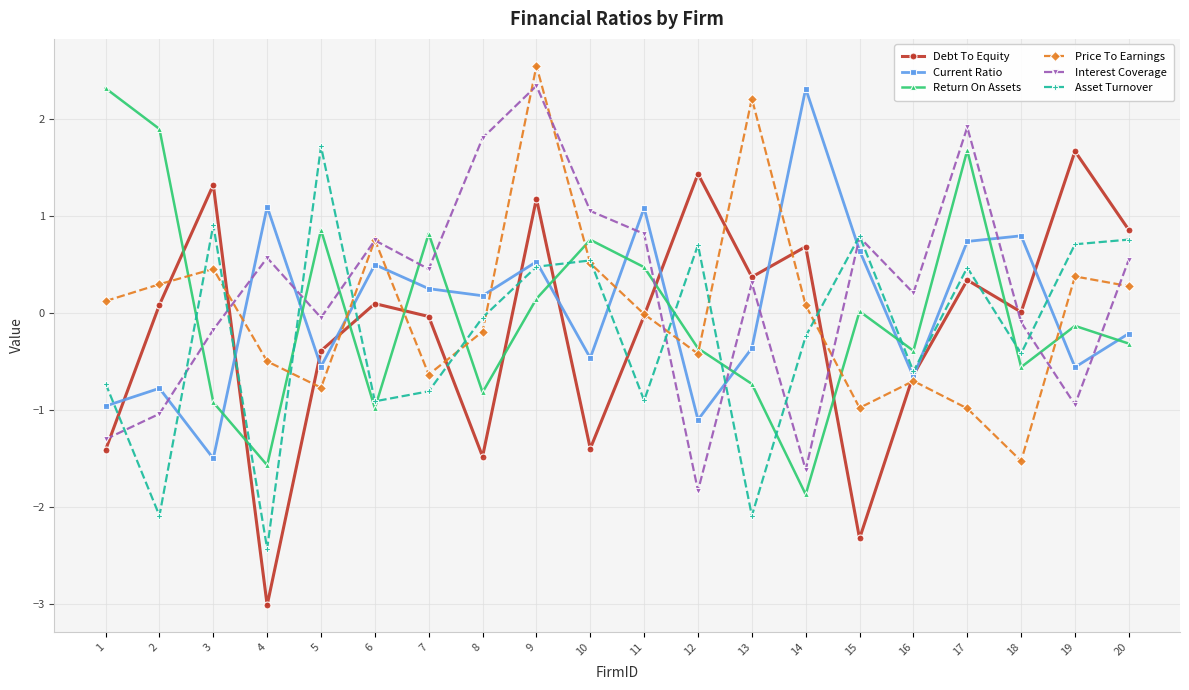

After their last crossing, which series has the higher values: Current Ratio or Price To Earnings?

Price To Earnings